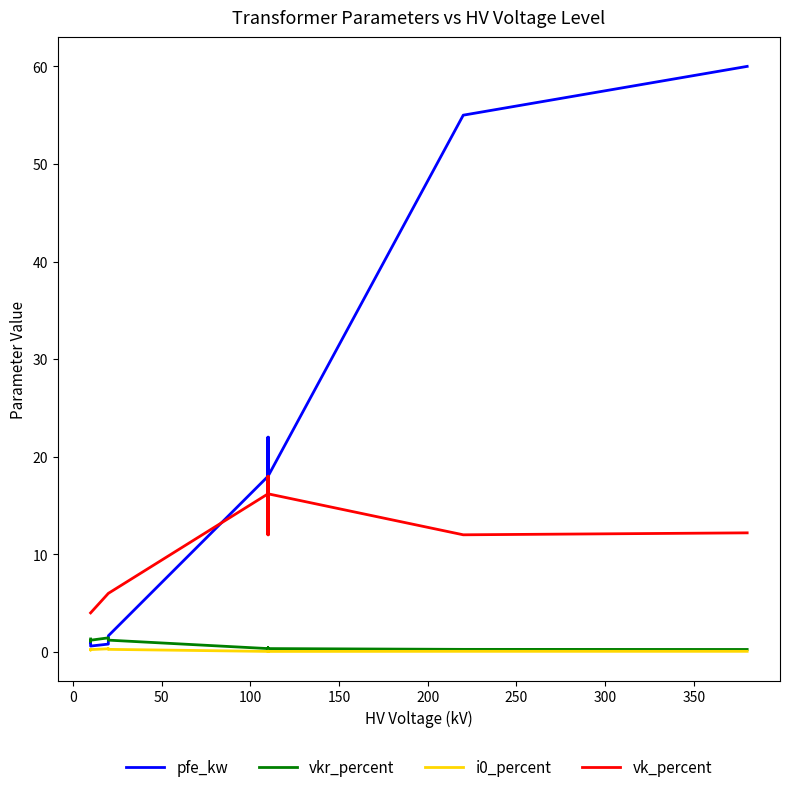

In pfe_kw, how many points are higher than both neighbors (excluding endpoints)?

3